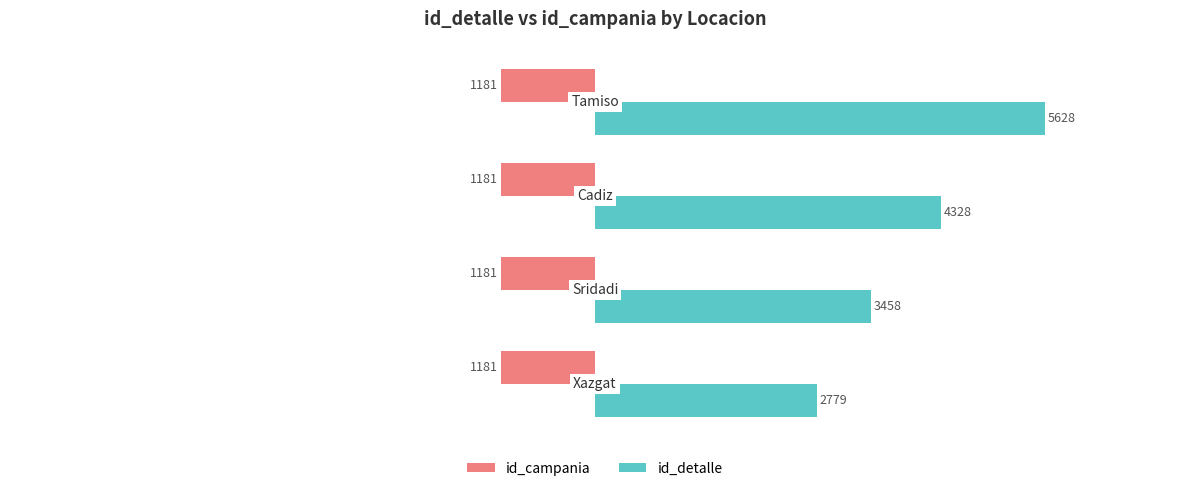

Rank the series by their average value, from highest to lowest.

id_detalle, id_campania